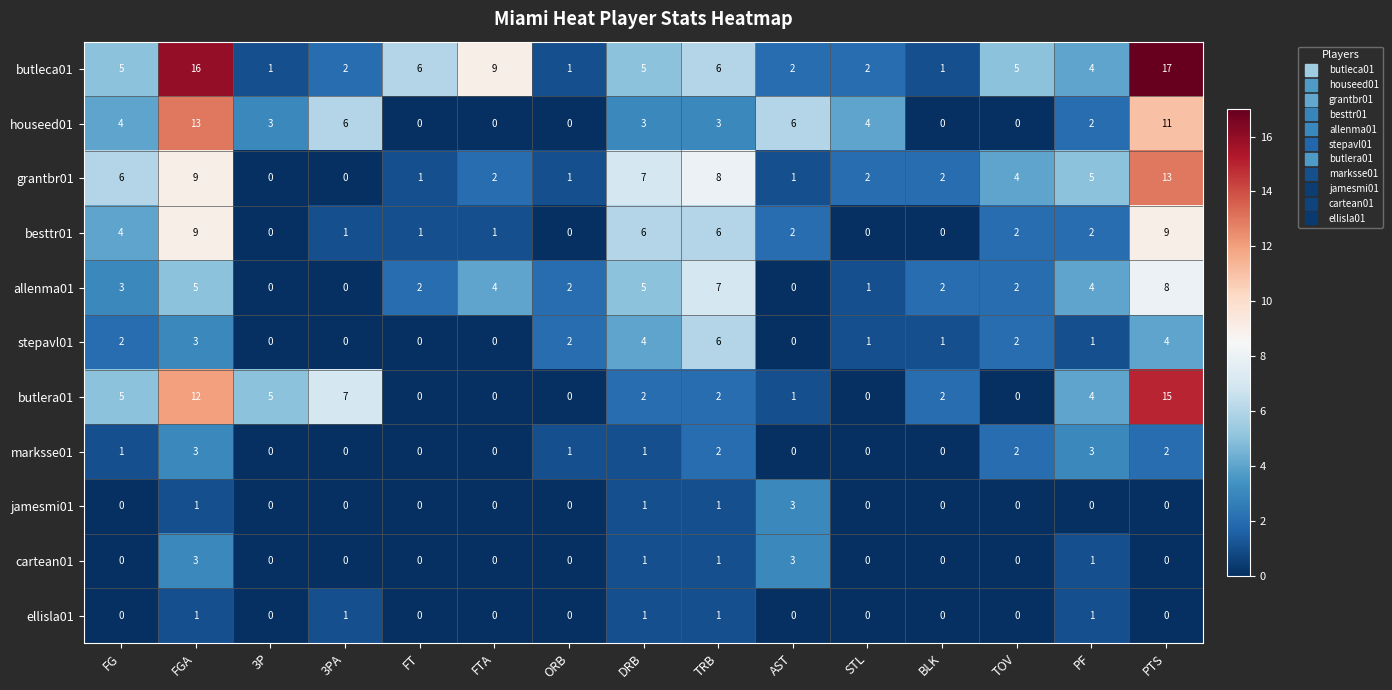

What is the average value of the butlera01 series?

4